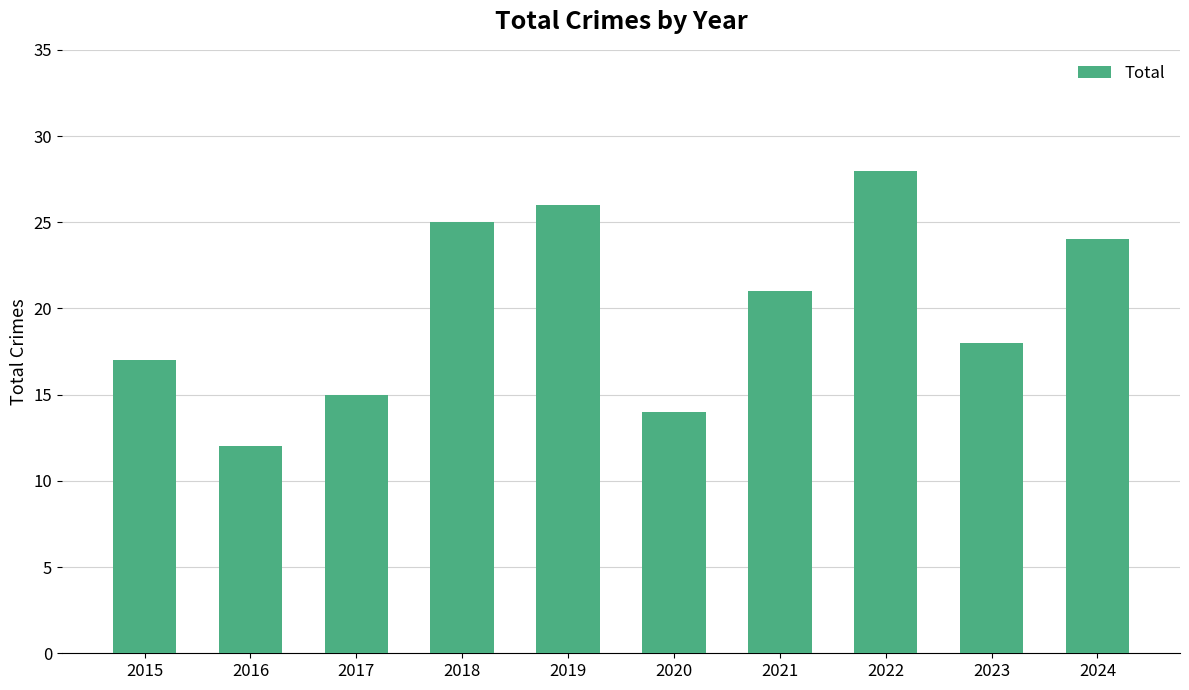

How many series are shown in this chart?

1